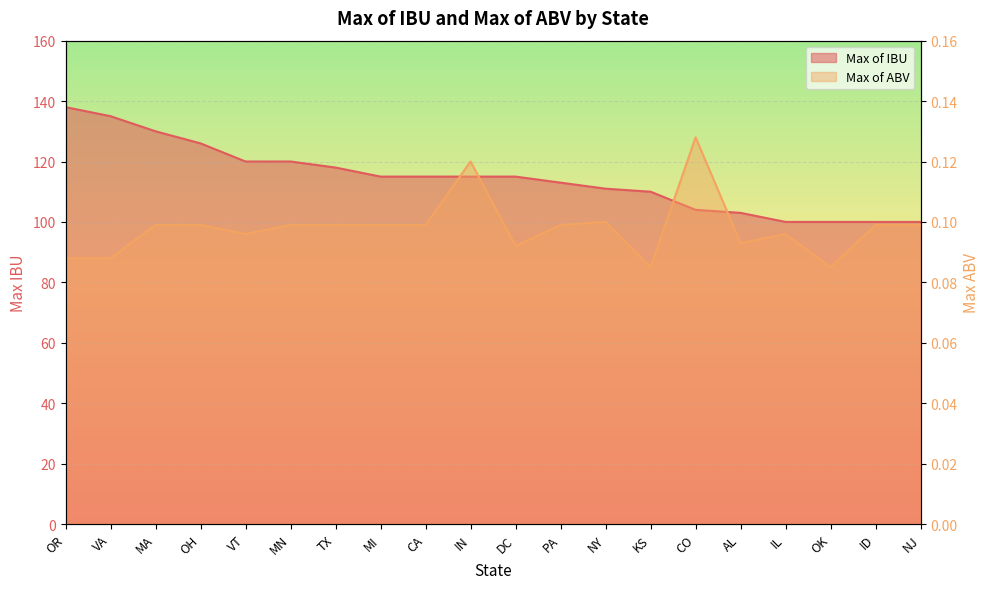

Rank the categories by Max of ABV value from highest to lowest.

CO, IN, NY, MA, OH, MN, TX, MI, CA, PA, ID, NJ, VT, IL, AL, DC, OR, VA, KS, OK